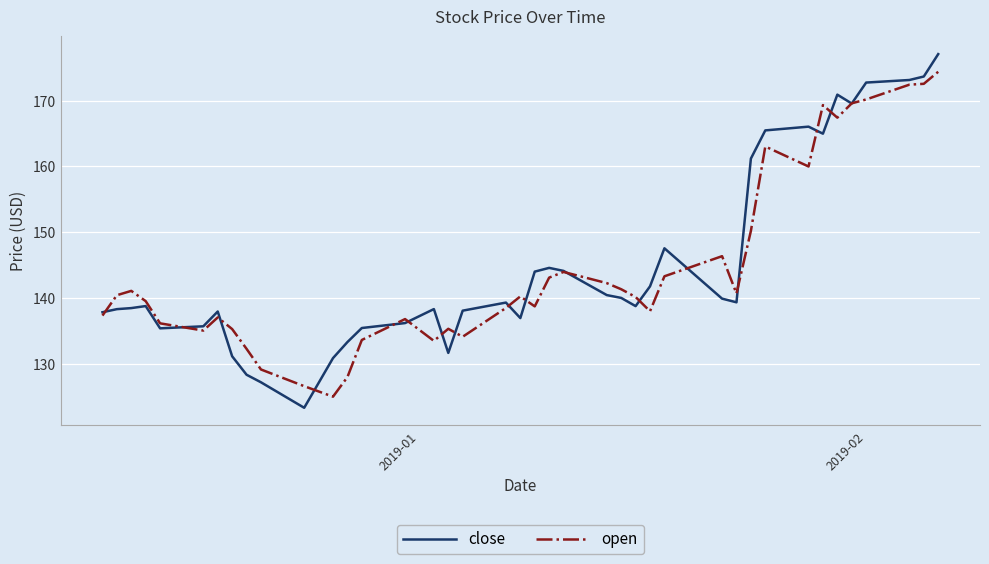

List the series in order of their peak value, lowest first.

open, close